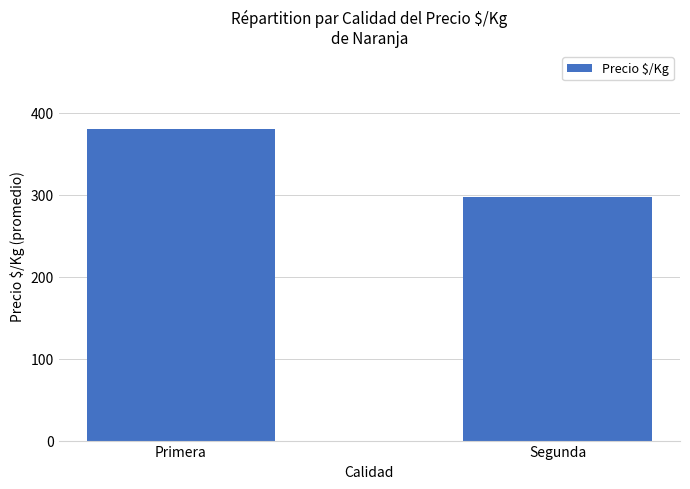

List the labels in order of value, largest first.

Primera, Segunda